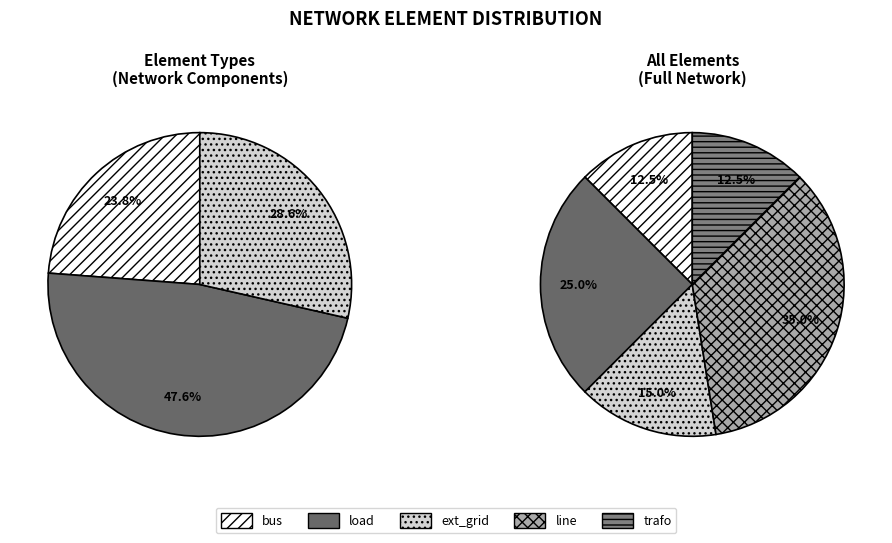

What portion of the pie excludes ext_grid?

85.0%